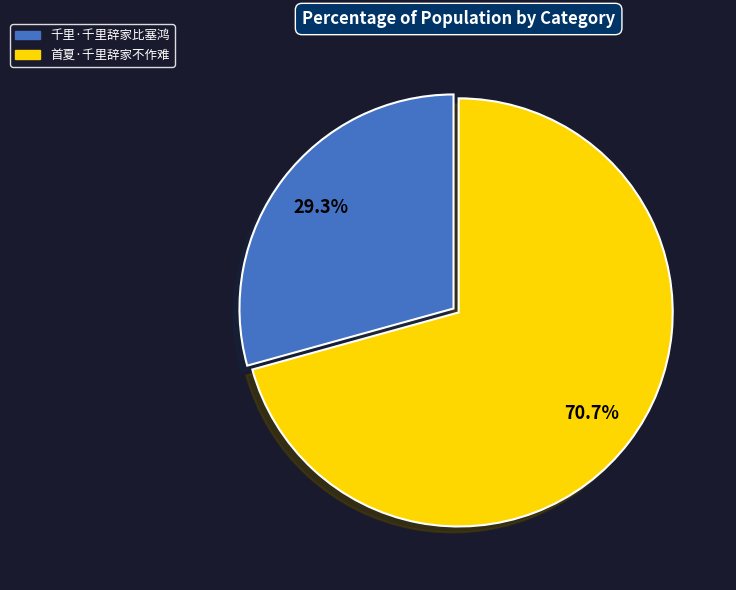

How many slices are in this pie chart?

2